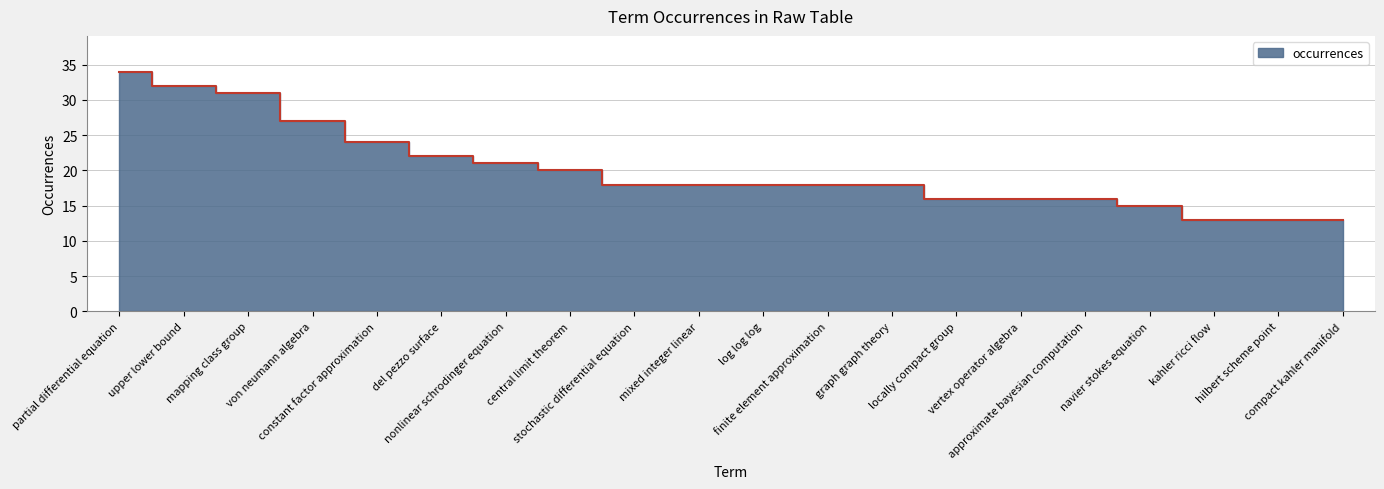

Between del pezzo surface and stochastic differential equation, which is larger?

del pezzo surface